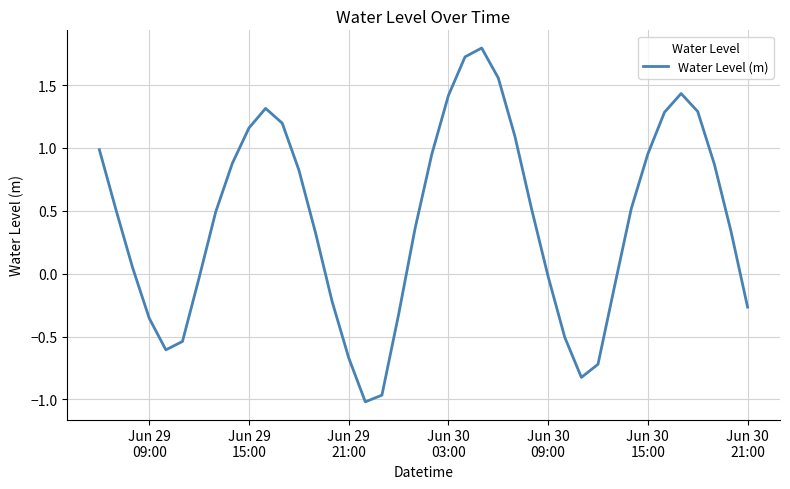

What is the difference between the maximum and minimum values?

2.8